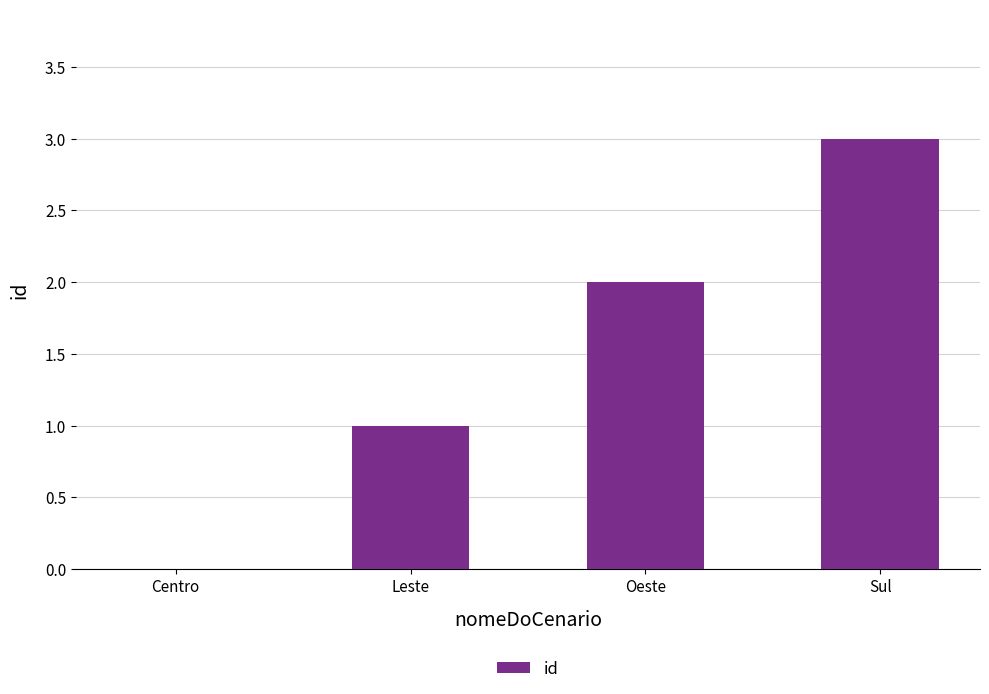

What is the sum of all values?

6